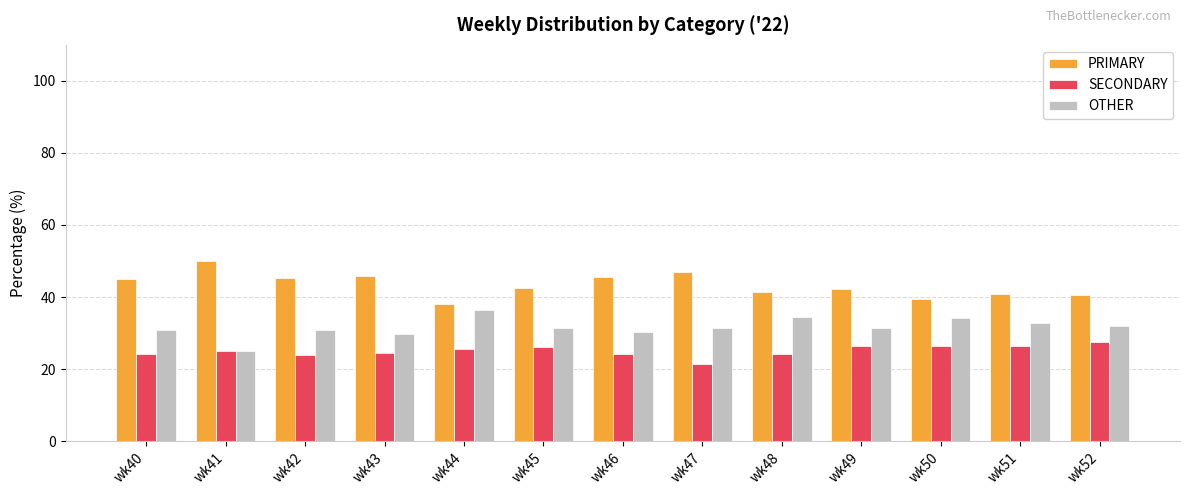

At which label does SECONDARY reach its minimum?

wk47